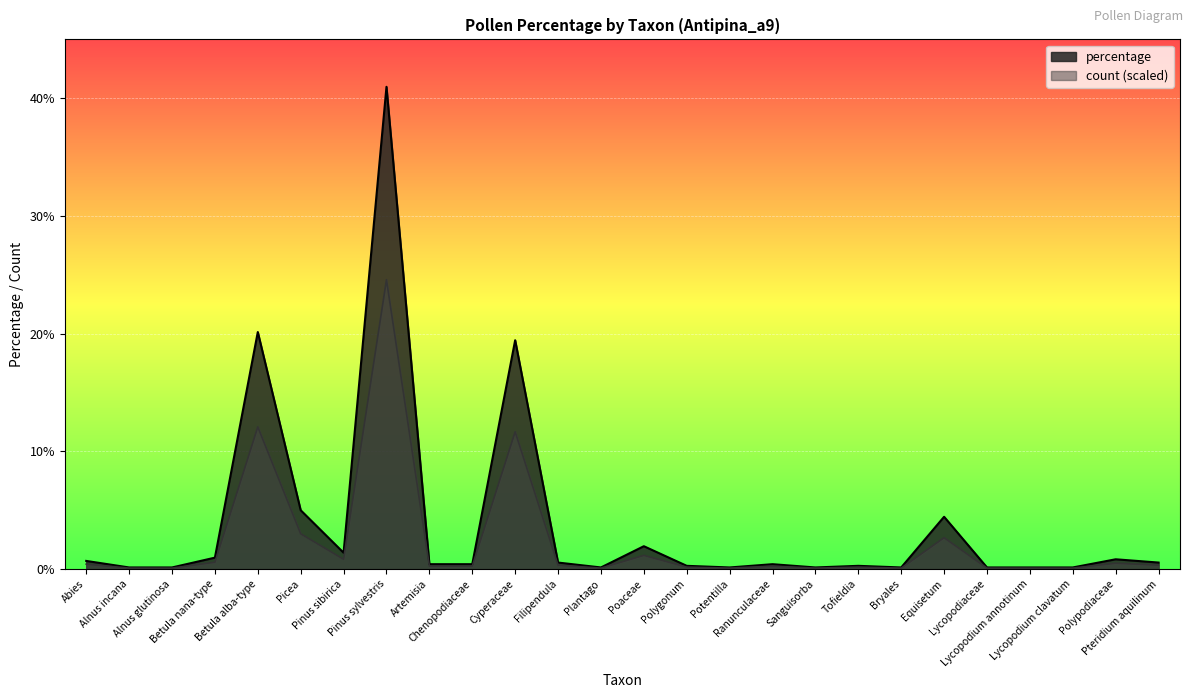

True or false: count has a value of 0.2 at Polygonum.

True